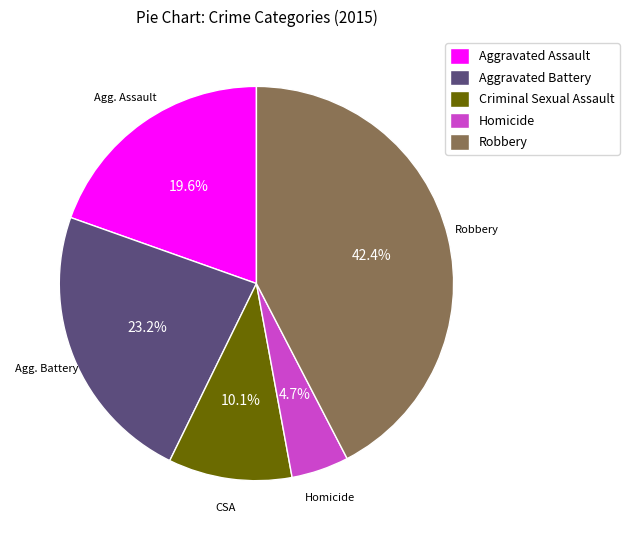

Rank the categories by value from lowest to highest.

Homicide, Criminal Sexual Assault, Aggravated Assault, Aggravated Battery, Robbery